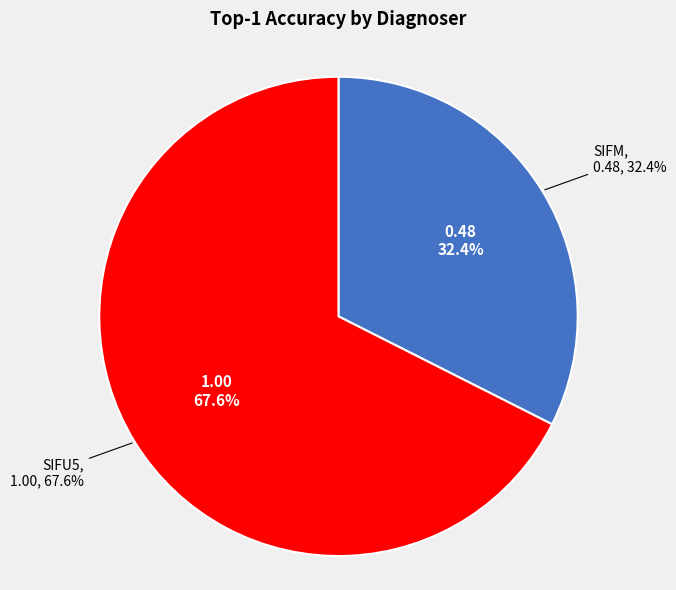

Rank the categories by value from lowest to highest.

SIFM, SIFU5